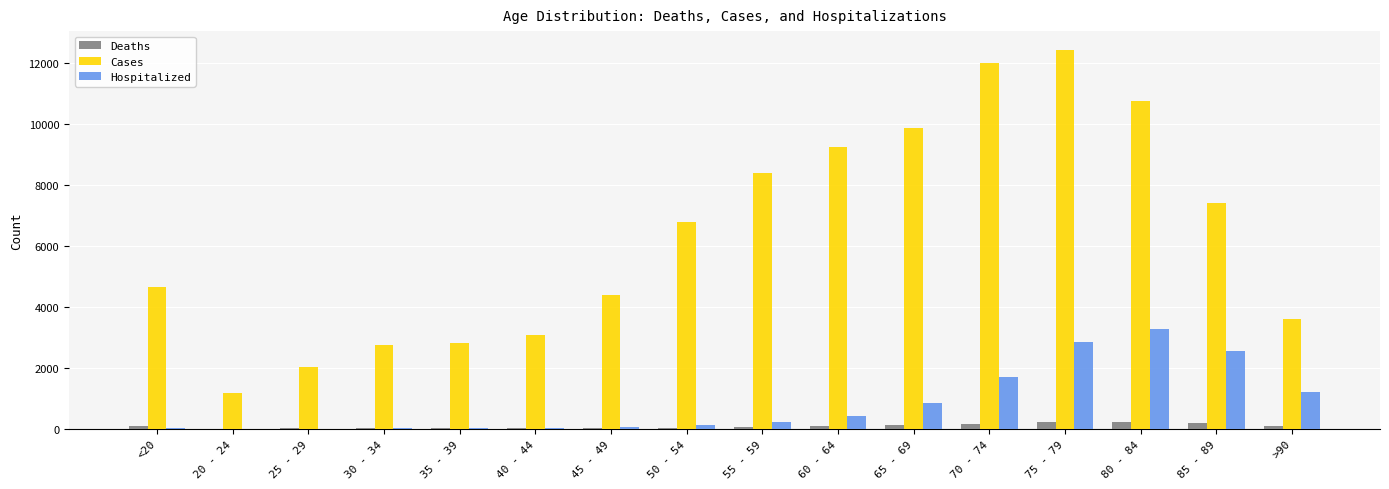

Which series changed the most between <20 and 55 - 59?

Cases